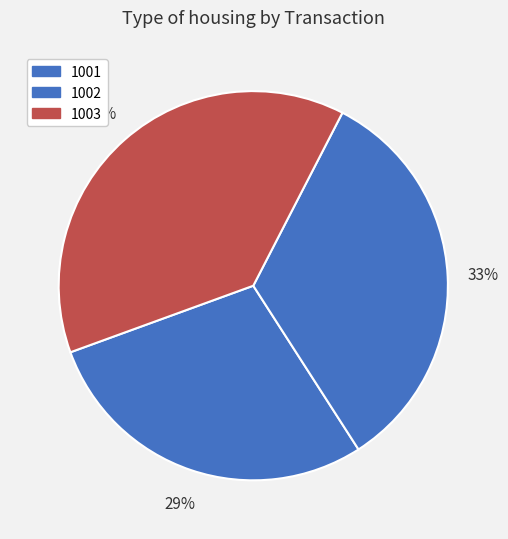

How many slices are in this pie chart?

3